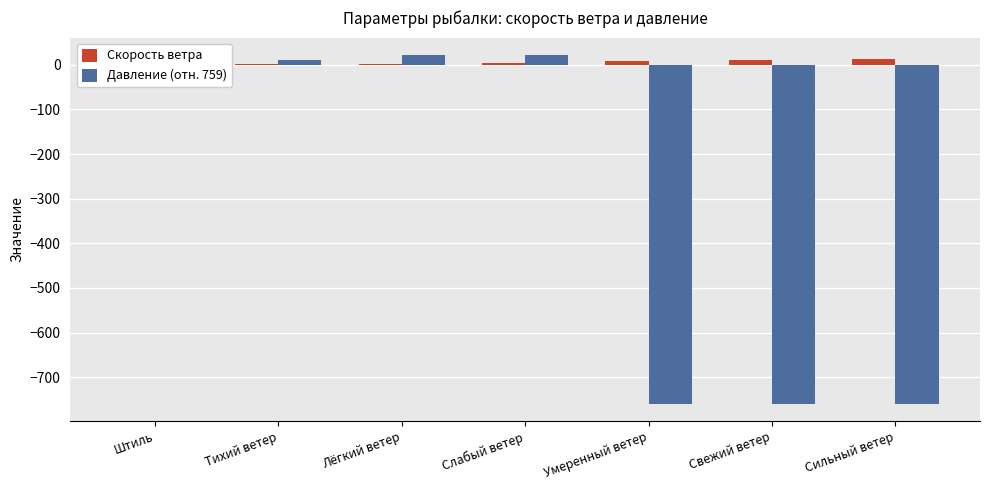

What is the difference between the Давление (отн. 759) values at Лёгкий ветер and Слабый ветер?

1.0